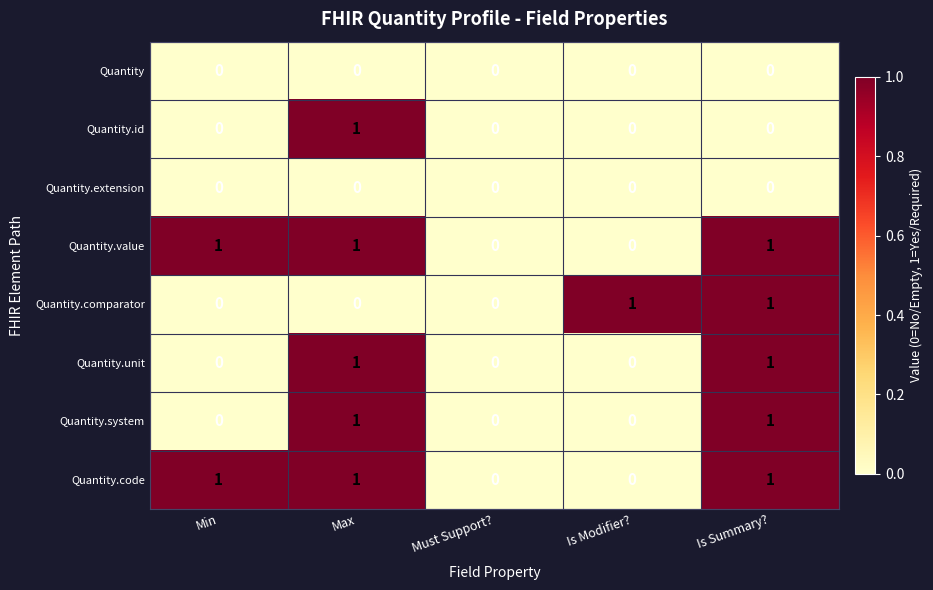

Count the Quantity.system values in the range 0 to 1.

5